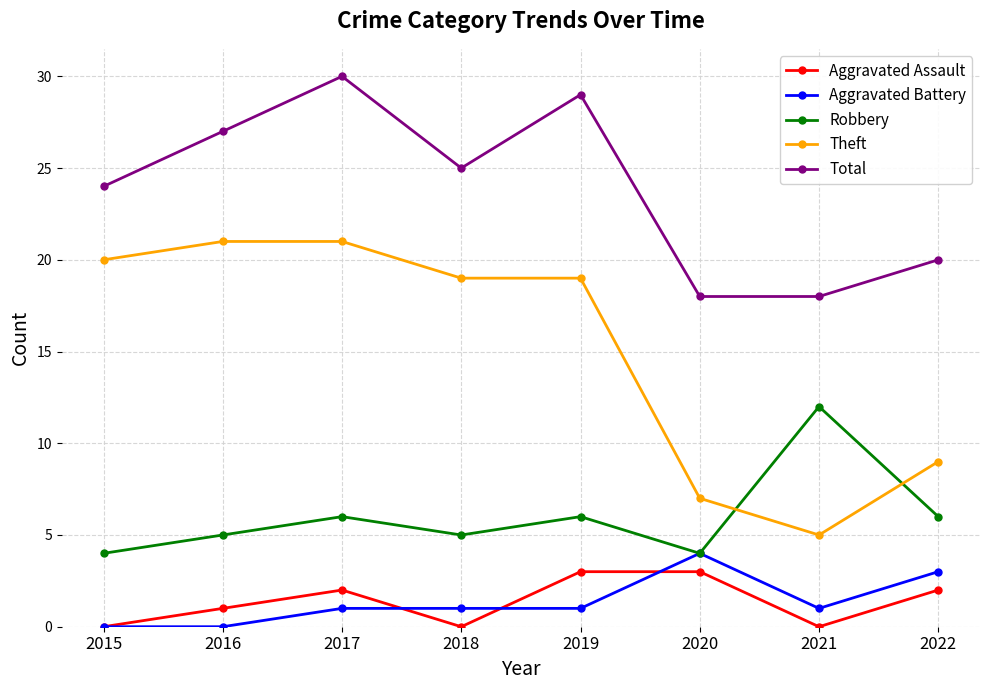

What are all the series names shown in the legend?

Aggravated Assault, Aggravated Battery, Robbery, Theft, Total